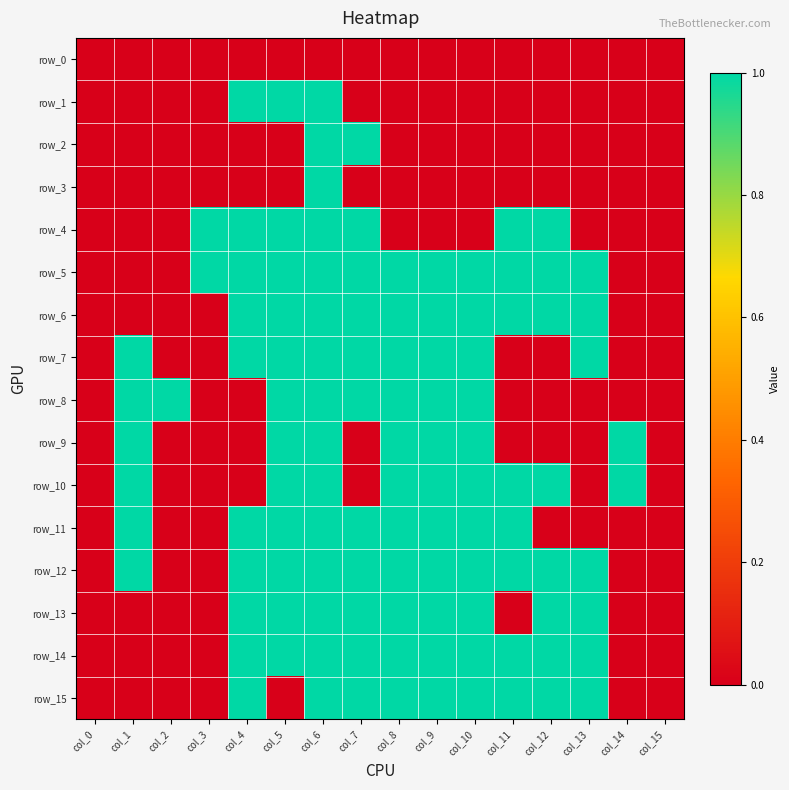

Which category has the lowest value in the row_4 series?

col_0